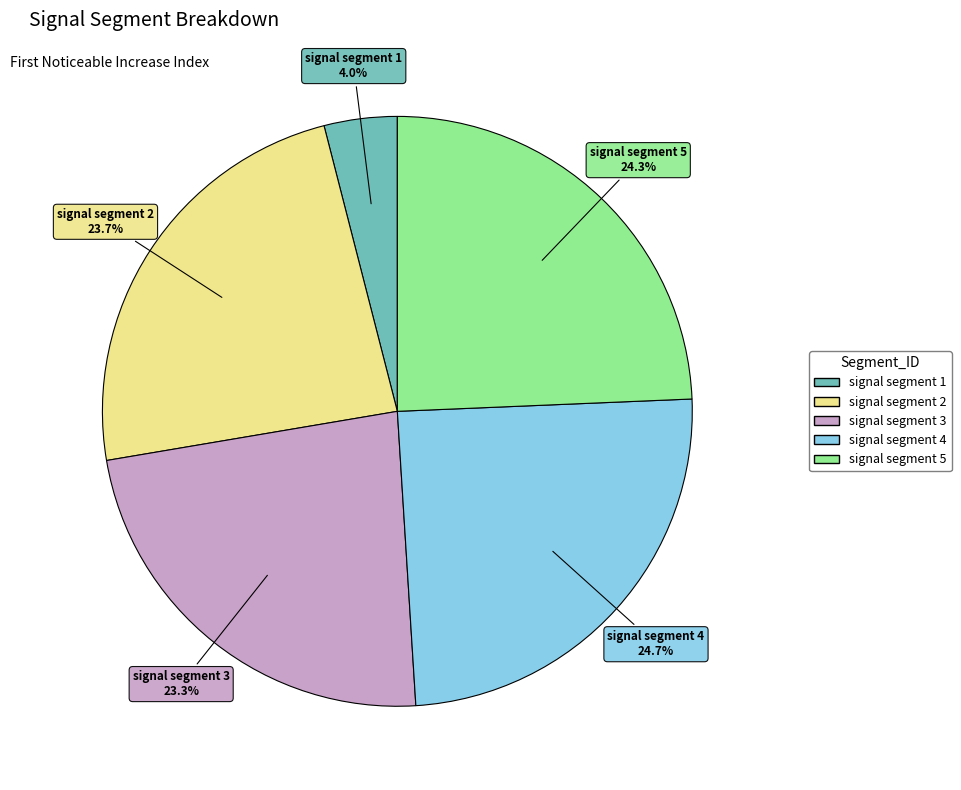

Is there any slice that represents more than half of the pie?

No